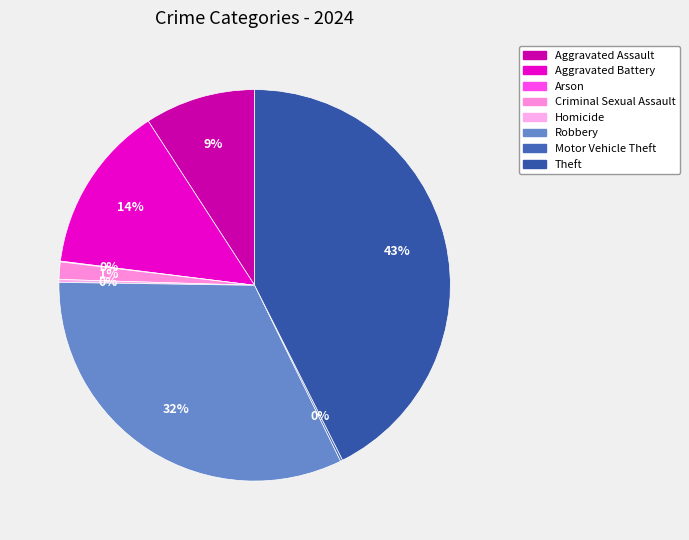

What is the smallest slice in the pie chart?

Arson